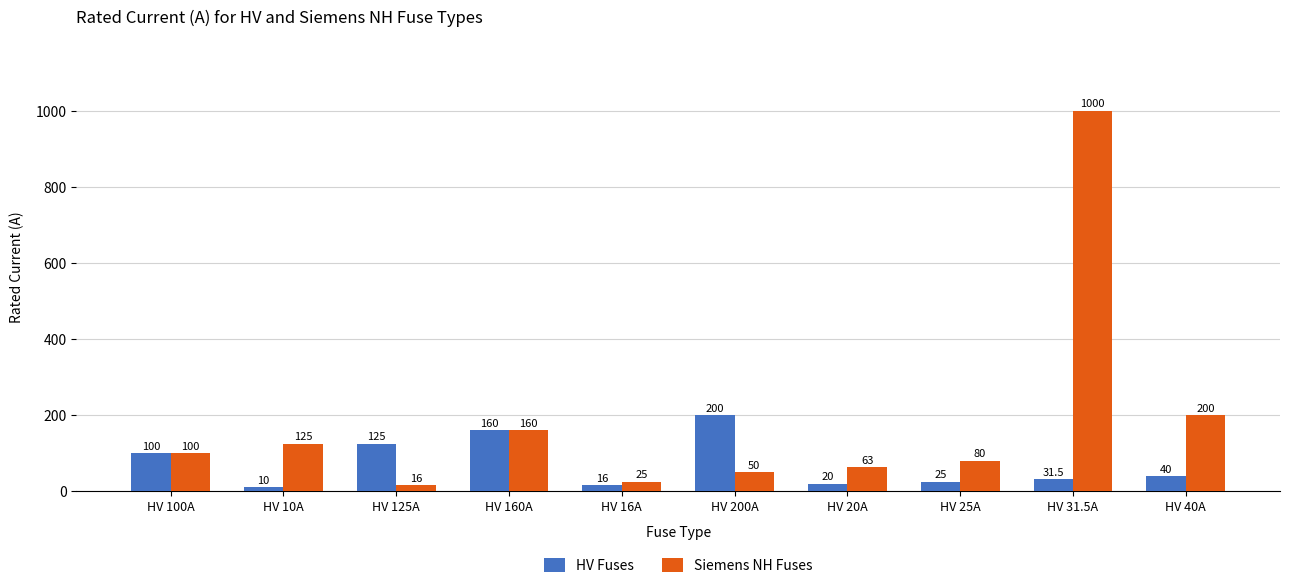

Which series has the largest total across all categories?

Siemens NH Fuses